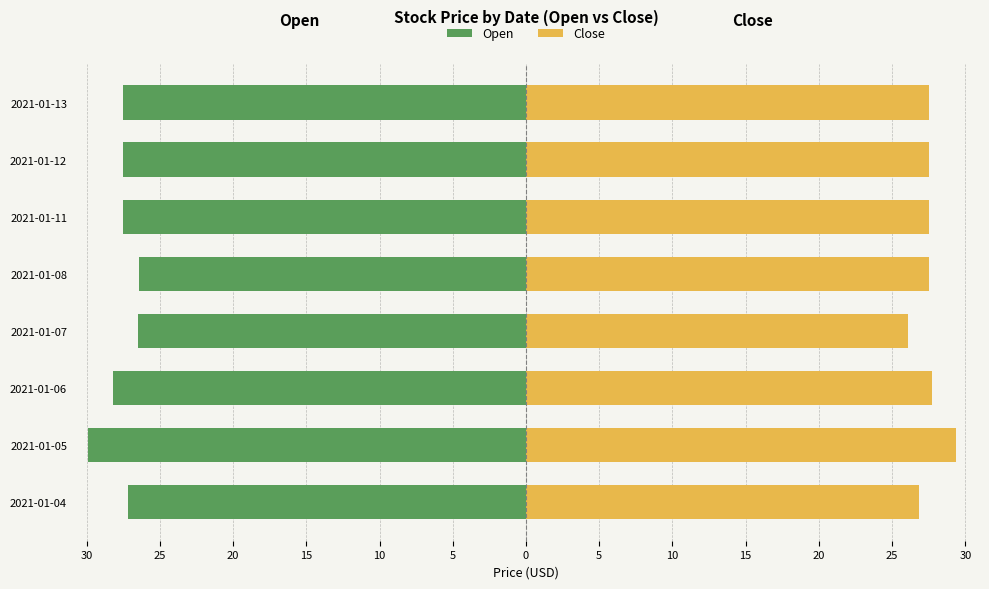

What is the sum of all Close values?

220.1